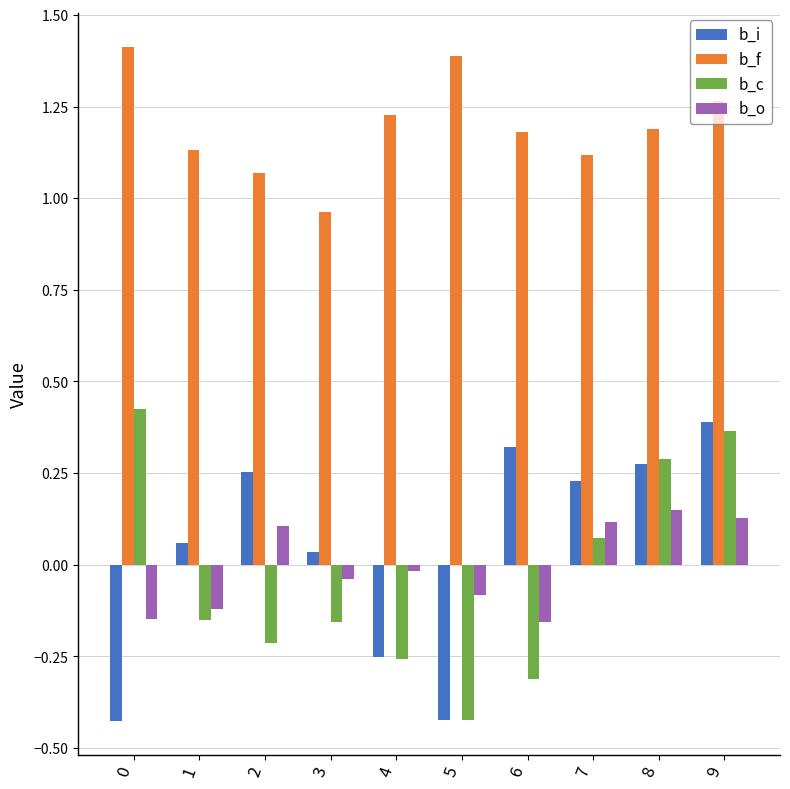

Is the value of b_f at 5 greater than the value of b_o at 3?

Yes